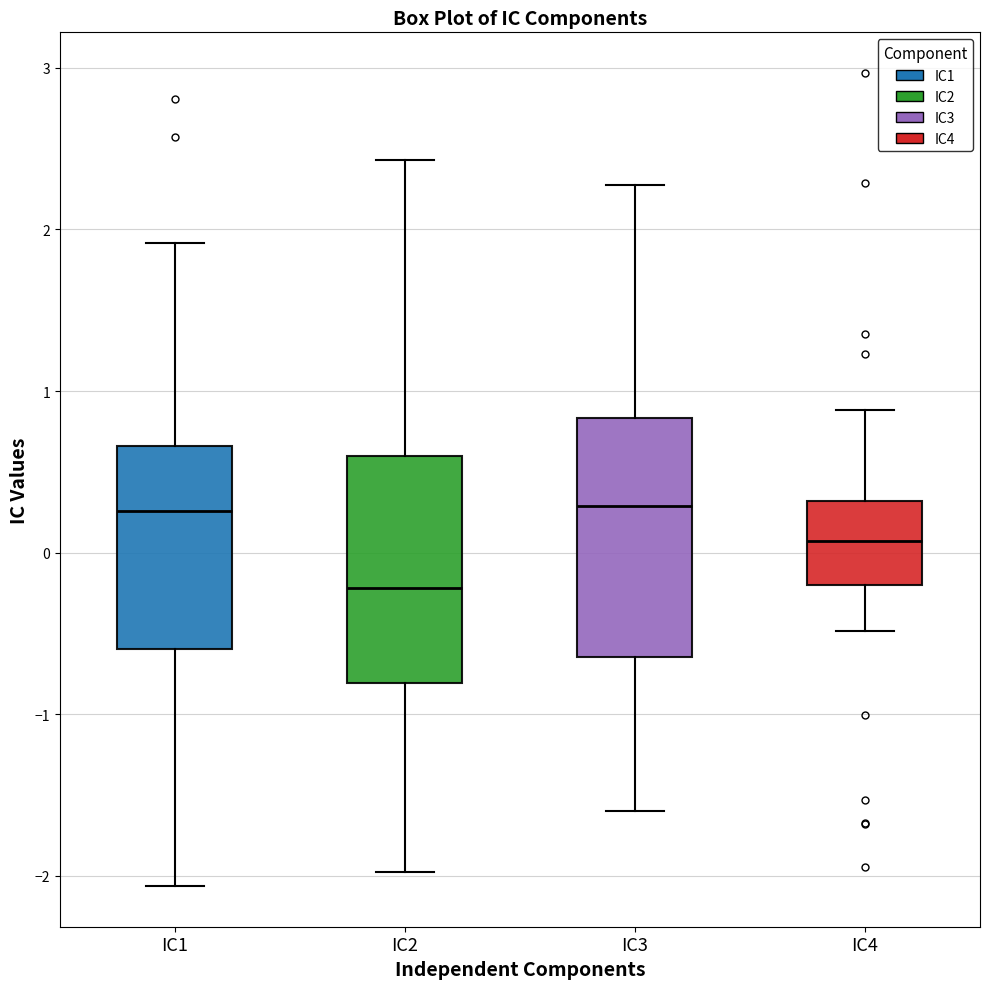

Reading left to right, transcribe this box plot: for each box, give where its median line is, the range the box spans, and where its two whiskers end, as read against the y-axis. The values are not printed on the chart, so give them approximately, as read against the axis.

IC1: median 0.3, box -0.6 to 0.7, whiskers -2.1 to 1.9
IC2: median -0.2, box -0.8 to 0.6, whiskers -2.0 to 2.4
IC3: median 0.3, box -0.6 to 0.8, whiskers -1.6 to 2.3
IC4: median 0.1, box -0.2 to 0.3, whiskers -0.5 to 0.9